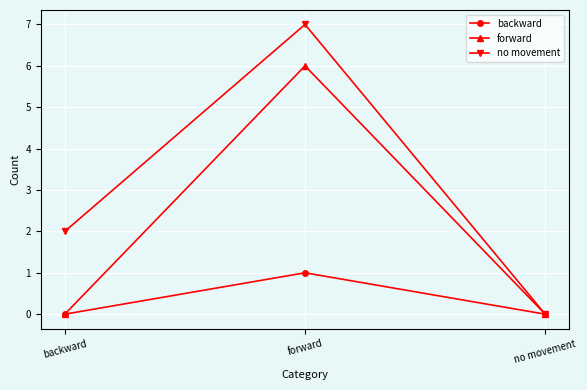

How many lines are shown in the chart?

3